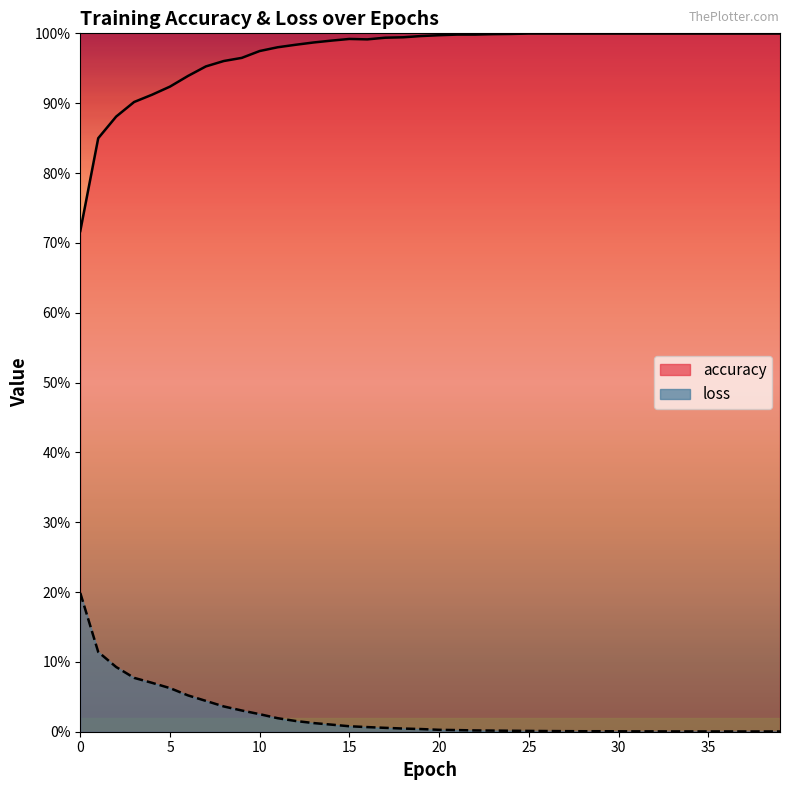

True or false: loss and accuracy intersect in this chart.

False